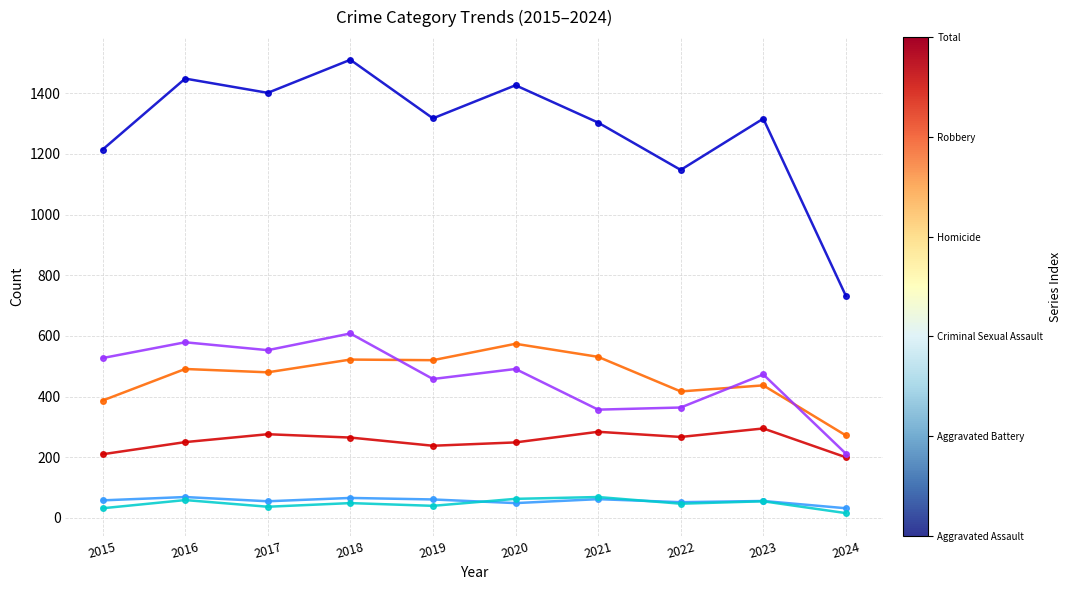

Which label corresponds to the largest value in the chart?

2018